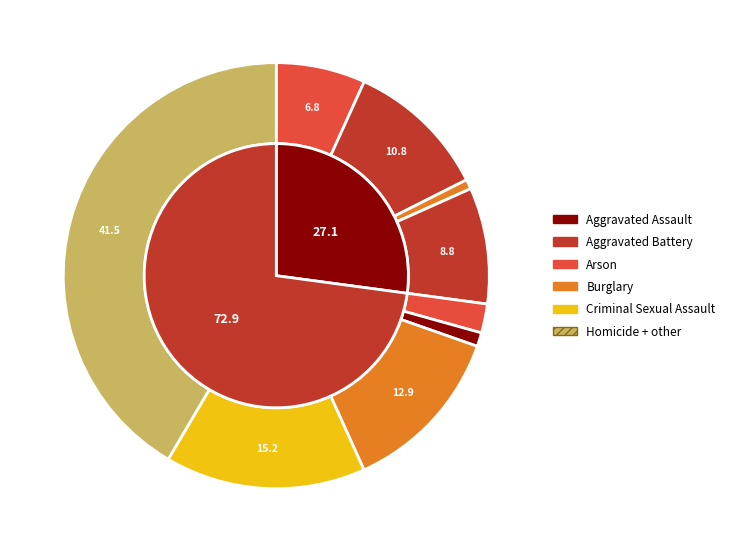

Count the number of slices in the pie.

9